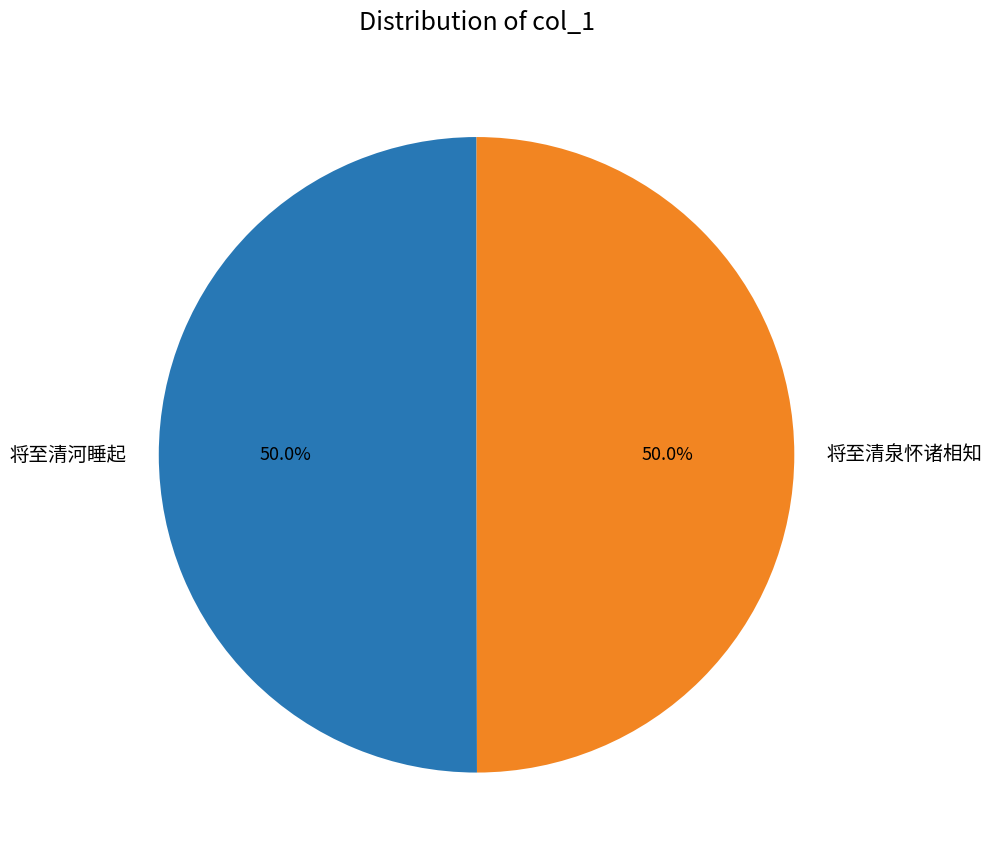

Approximately how many times larger is the value at 将至清泉怀诸相知 compared to 将至清河睡起?

1.0